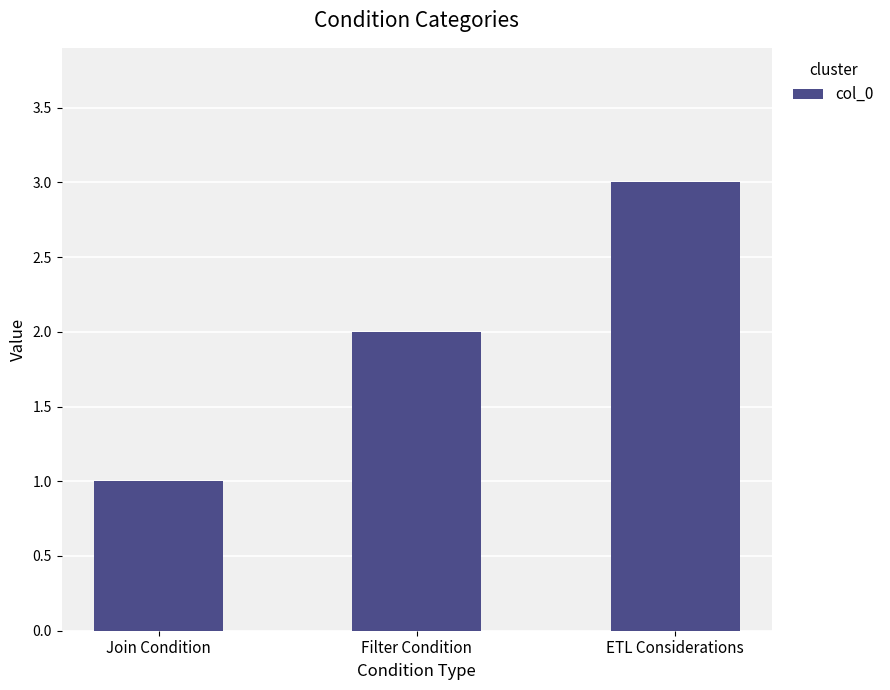

What is the change in value from Join Condition to Filter Condition?

+1